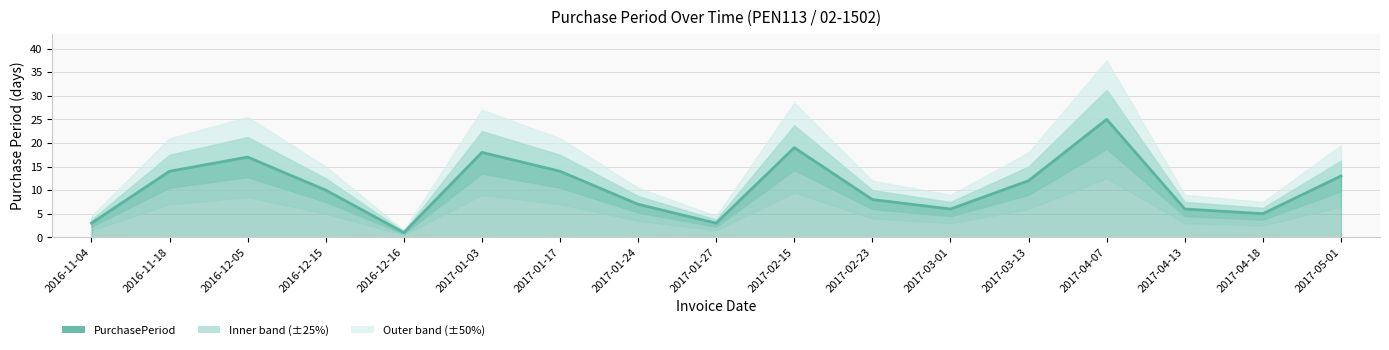

Reading left to right, extract all data points from this chart.

2016-11-04=3	2016-11-18=14	2016-12-05=17	2016-12-15=10	2016-12-16=1	2017-01-03=18	2017-01-17=14	2017-01-24=7	2017-01-27=3	2017-02-15=19	2017-02-23=8	2017-03-01=6	2017-03-13=12	2017-04-07=25	2017-04-13=6	2017-04-18=5	2017-05-01=13